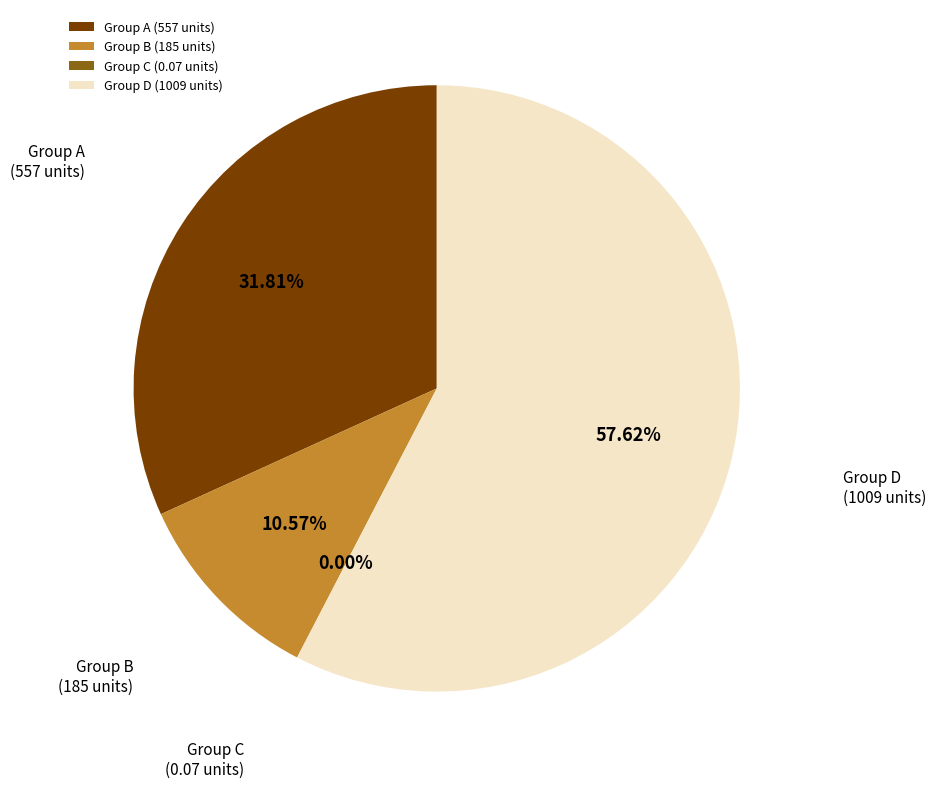

Is the sum of Group D (1009 units) and Group A (557 units) greater than half?

Yes